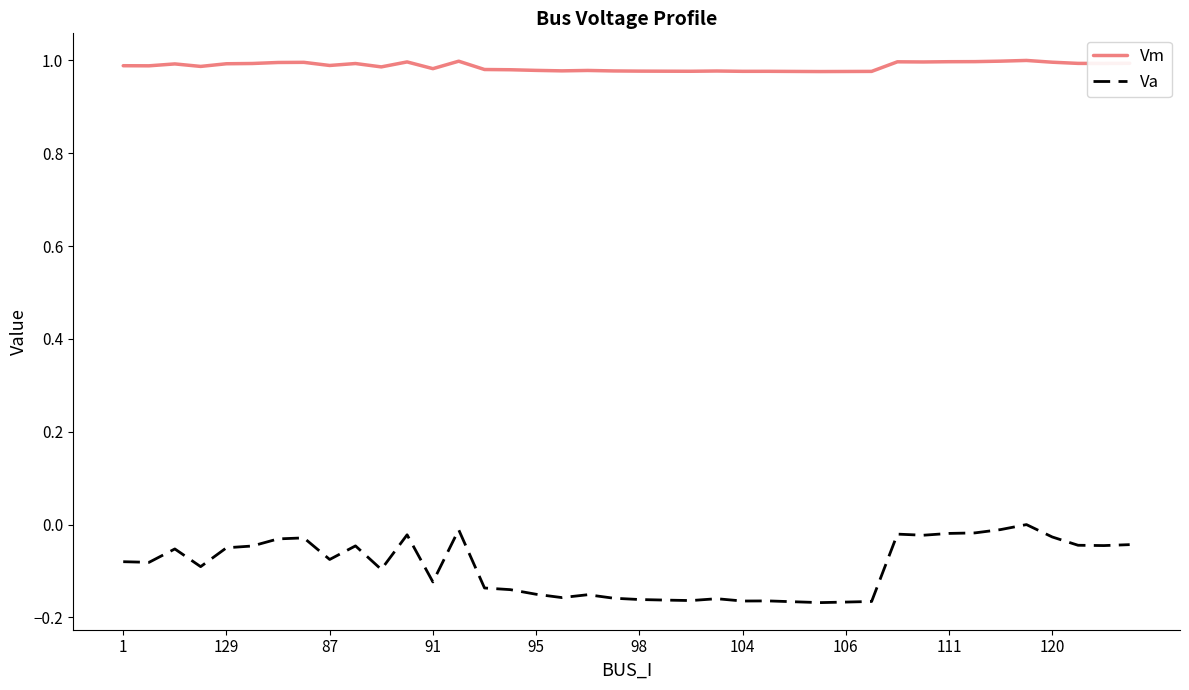

List the series in order of their overall mean, highest first.

Vm, Va